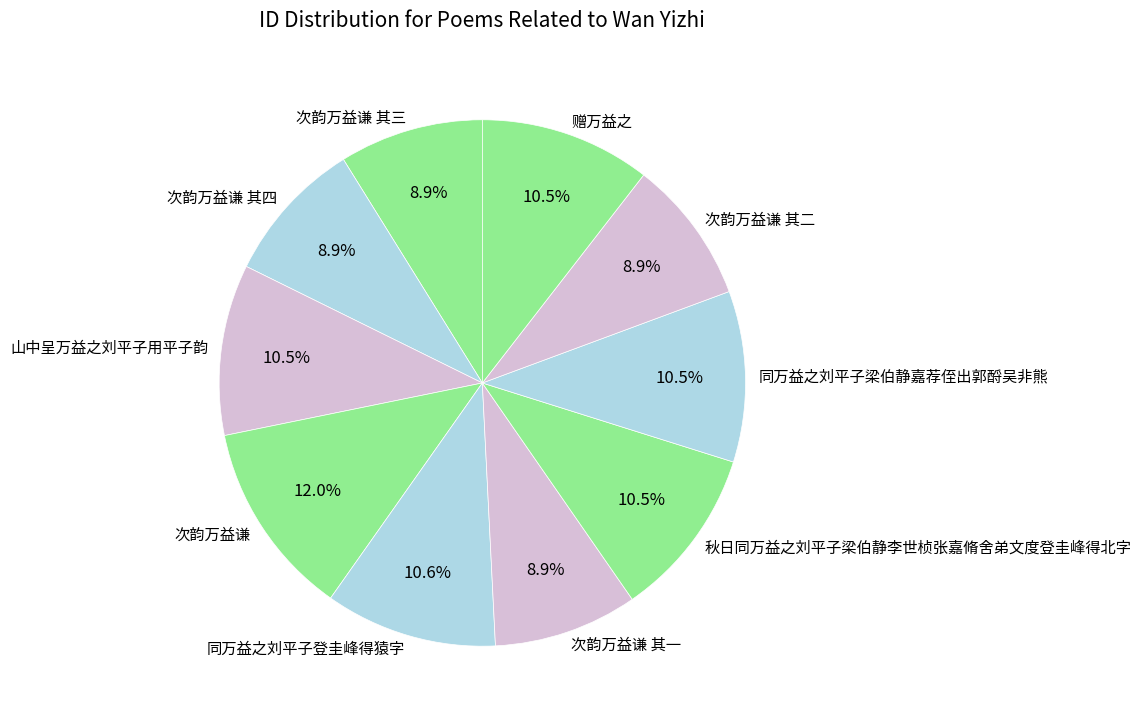

What is the largest slice in the pie chart?

次韵万益谦